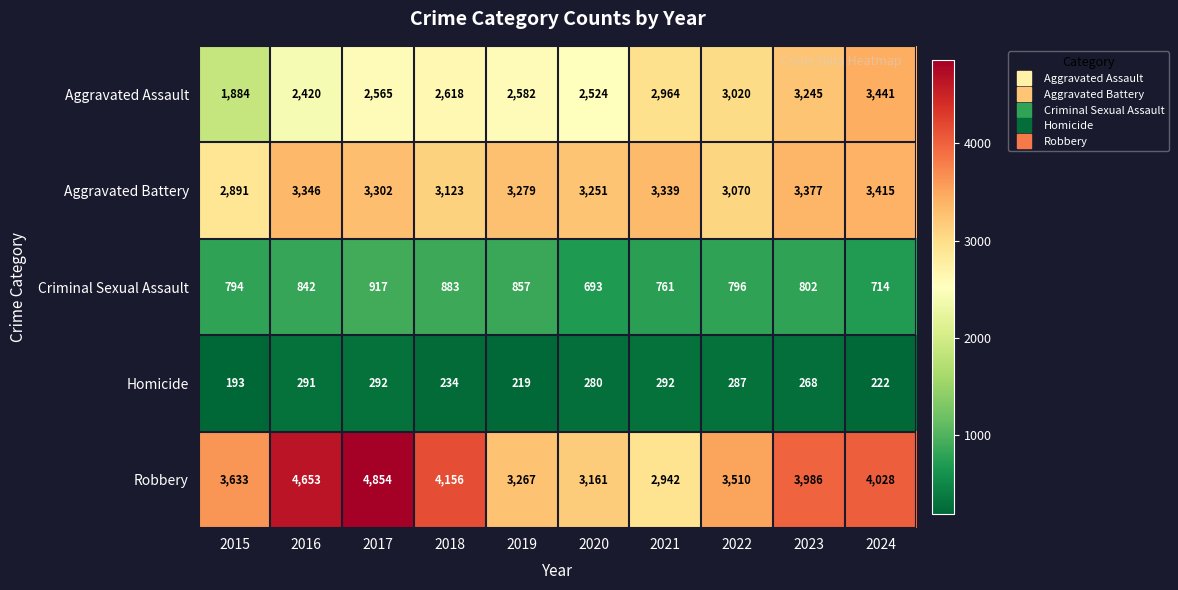

Which label corresponds to the smallest value in the chart?

2015